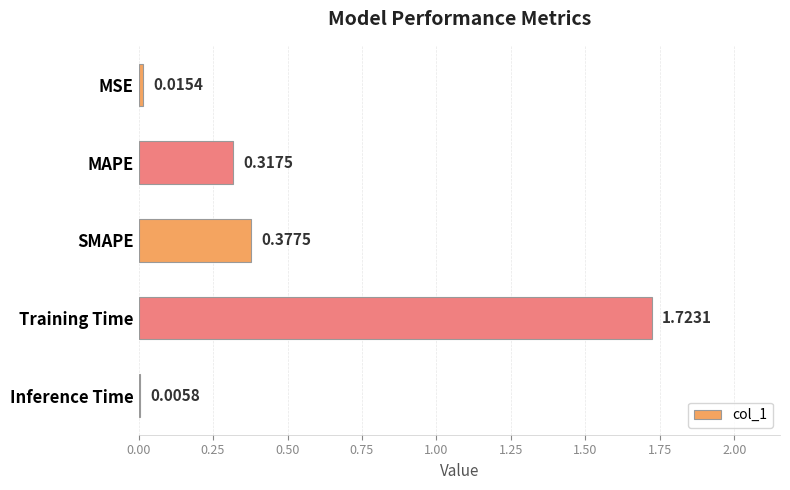

Which category has the highest value across all series?

Training Time